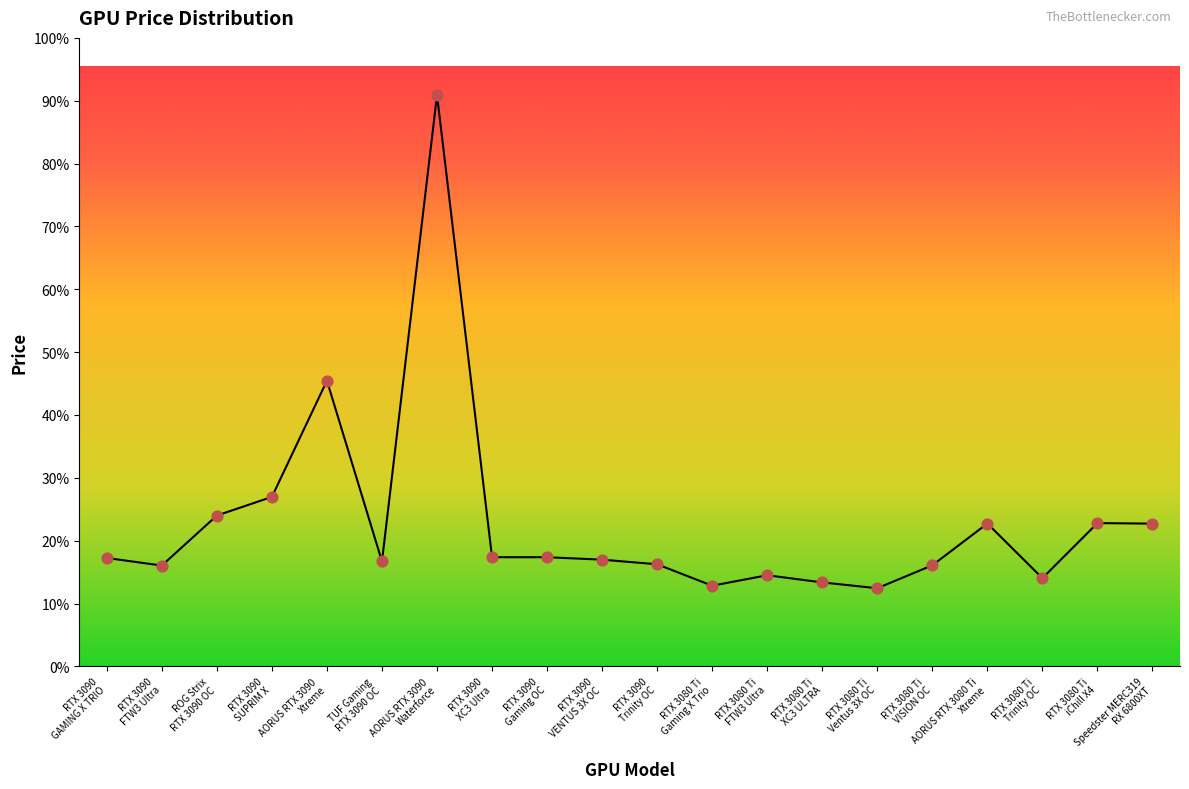

Approximately how many times larger is the value at RTX 3090
XC3 Ultra compared to RTX 3080 Ti
Gaming X Trio?

1.4